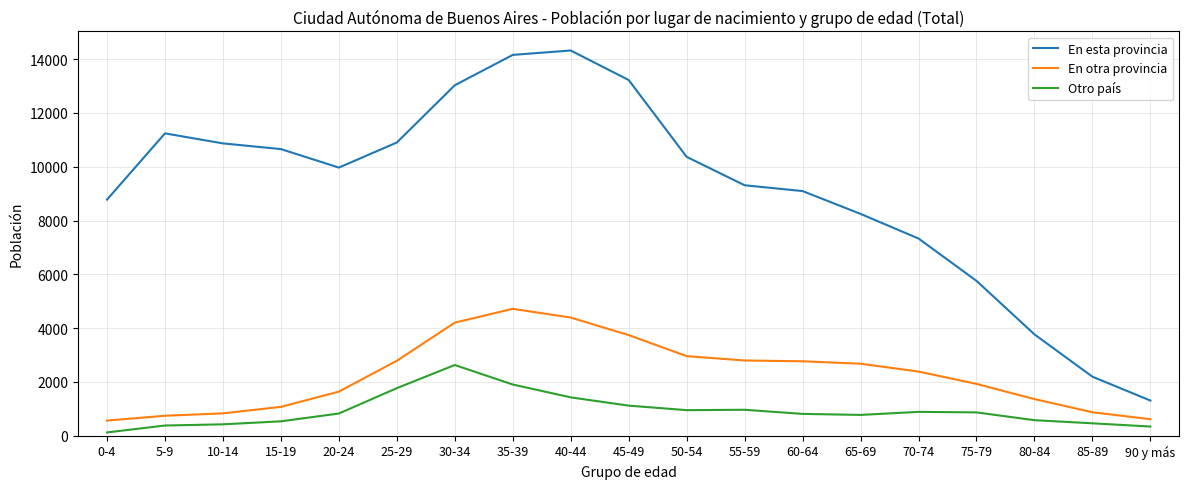

True or false: En otra provincia and Otro país intersect in this chart.

False